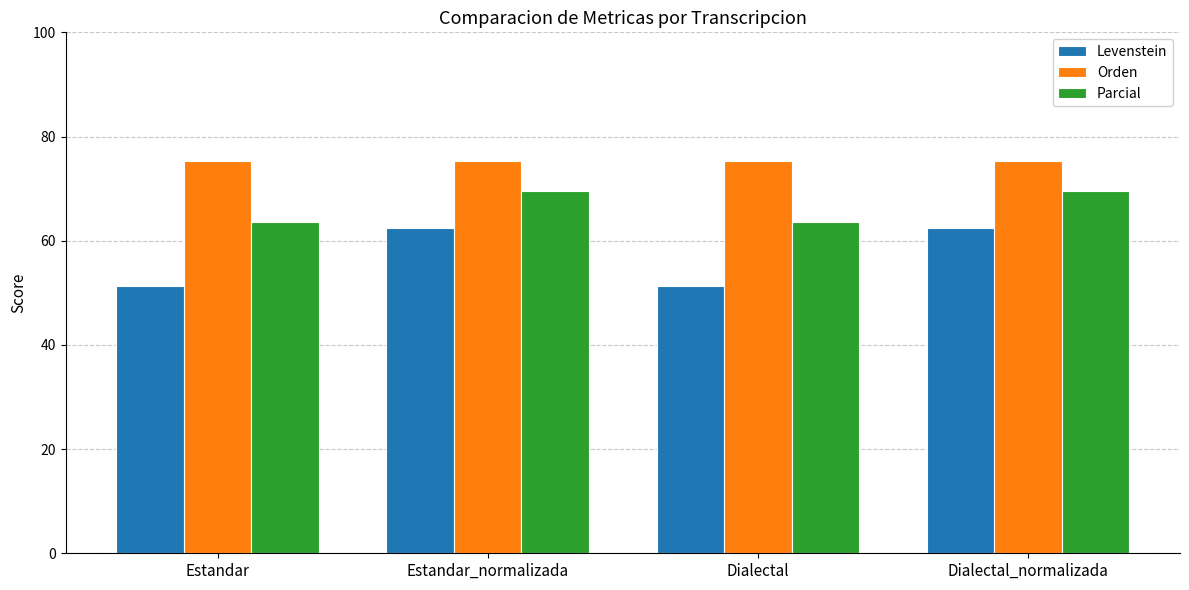

Which series has the largest range (max minus min)?

Levenstein